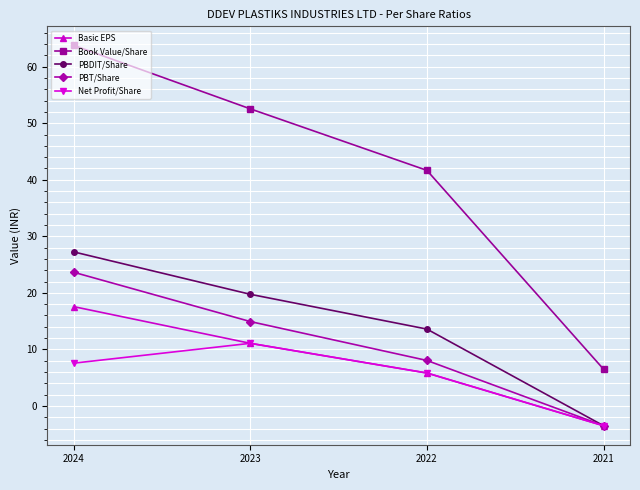

What is the difference between the maximum and minimum values in the Basic EPS series?

21.1